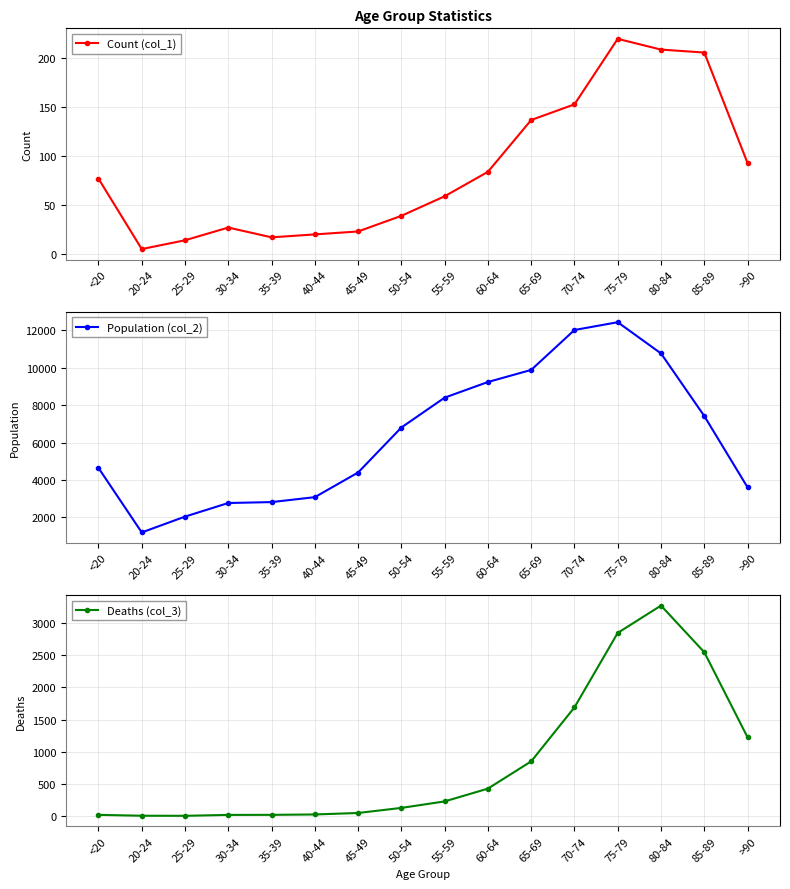

Is this an area chart (filled region under the line)?

No